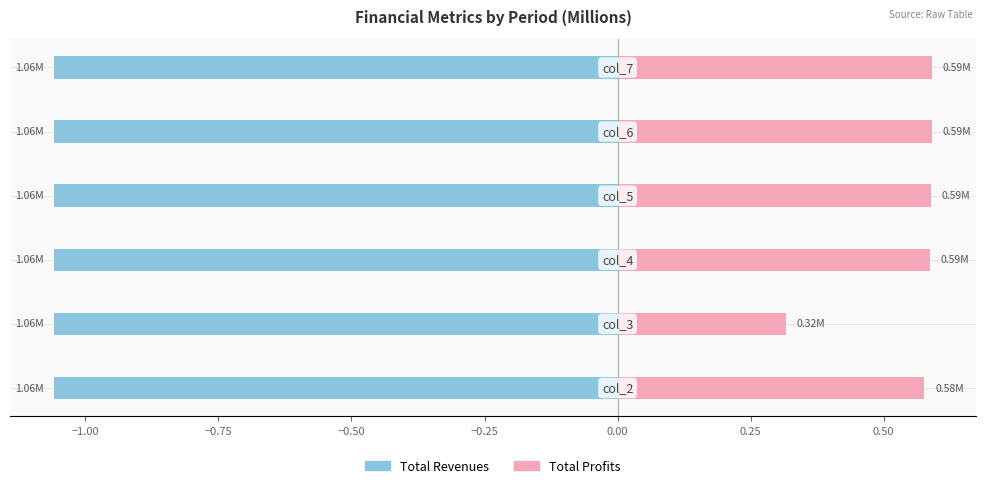

What are all the series names shown in the legend?

Total Revenues, Total Profits